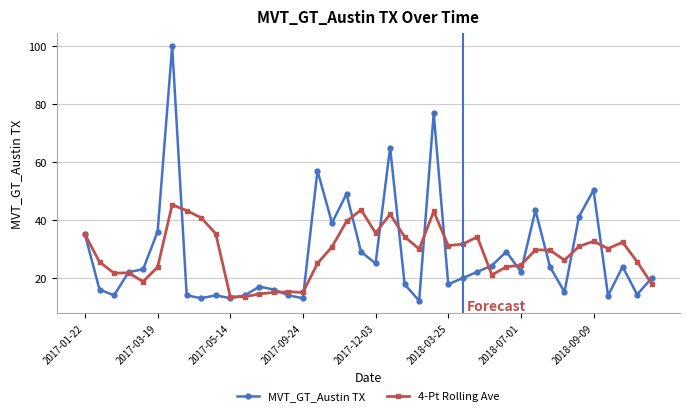

What is the lowest value of the MVT_GT_Austin TX series?

12.1